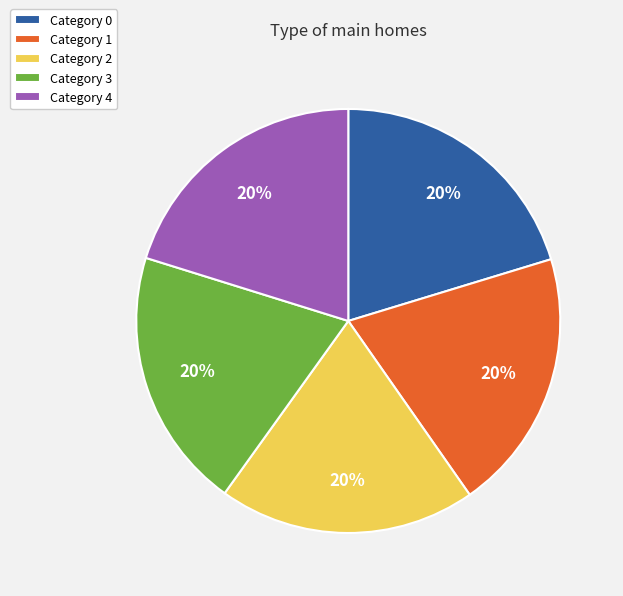

Does Category 4 account for over 50% of the chart?

No